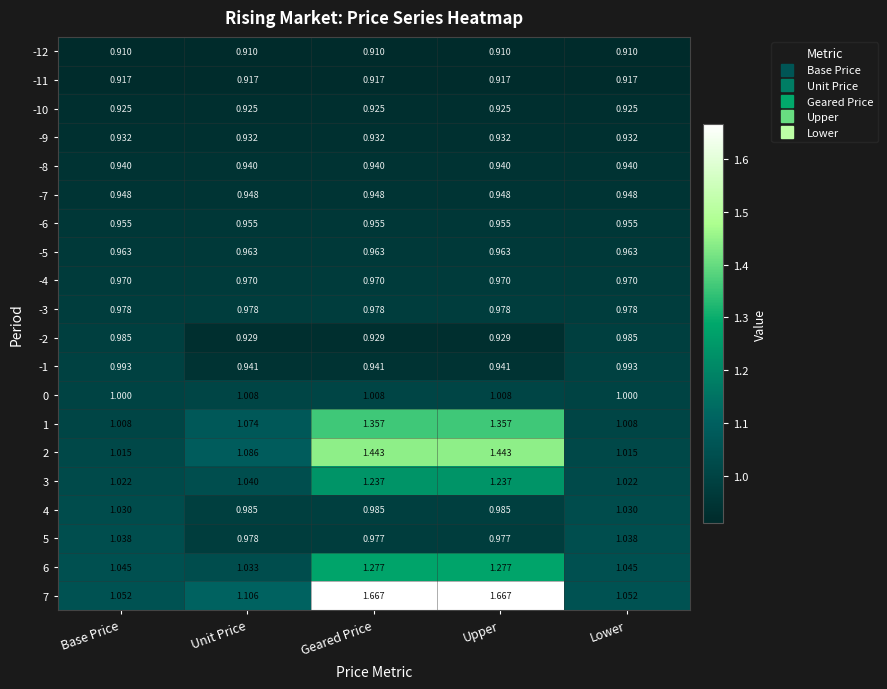

Is the value of 2 at Base Price greater than the value of 7 at Base Price?

No